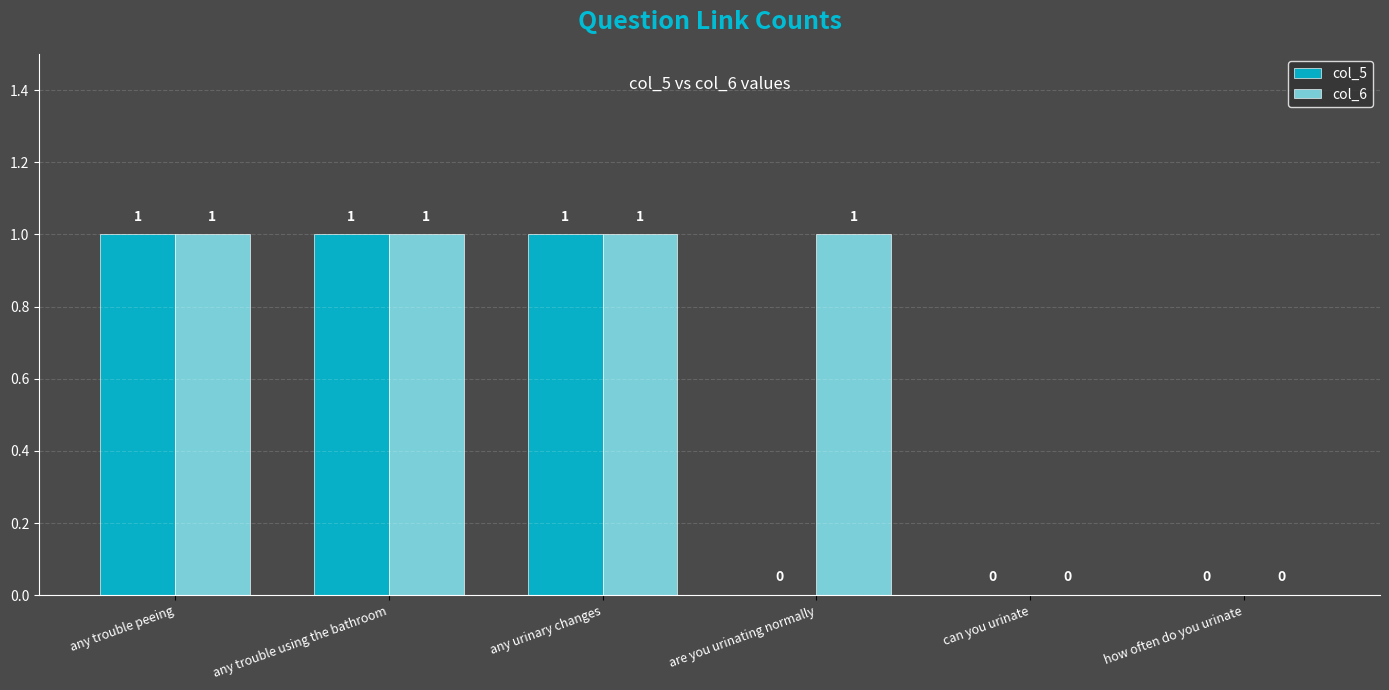

True or false: col_6 has a value of 2 at any trouble using the bathroom.

False